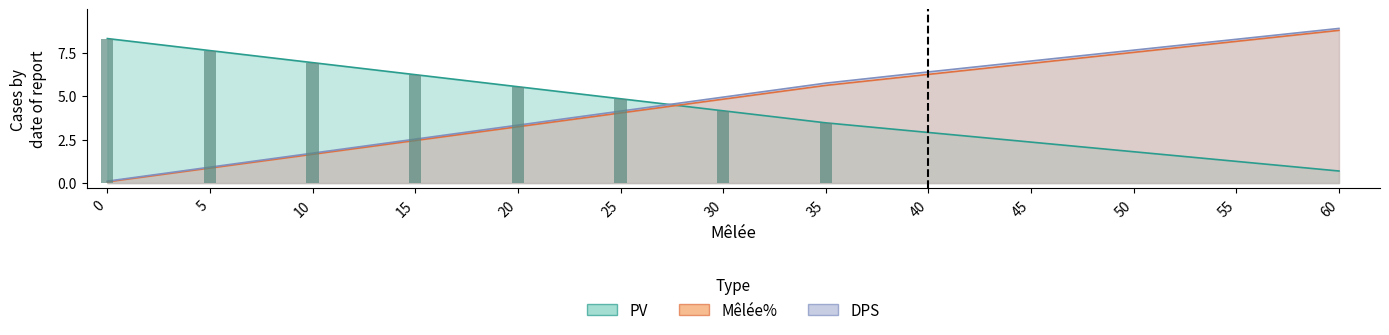

What is the difference between the second highest and second lowest values in the Melee% series?

7.3